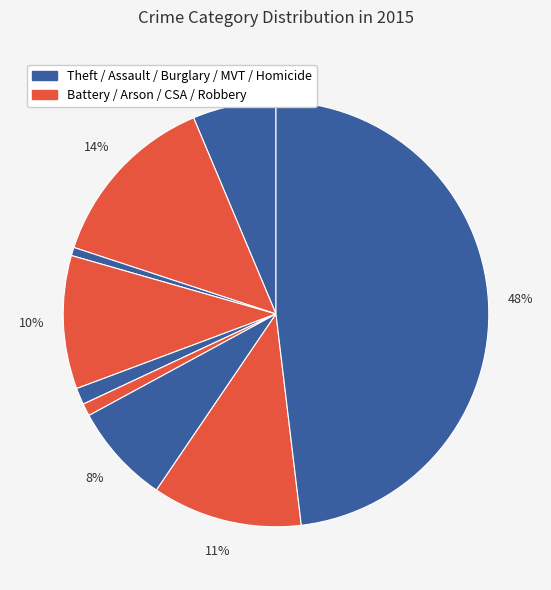

How many segments does this pie chart have?

9